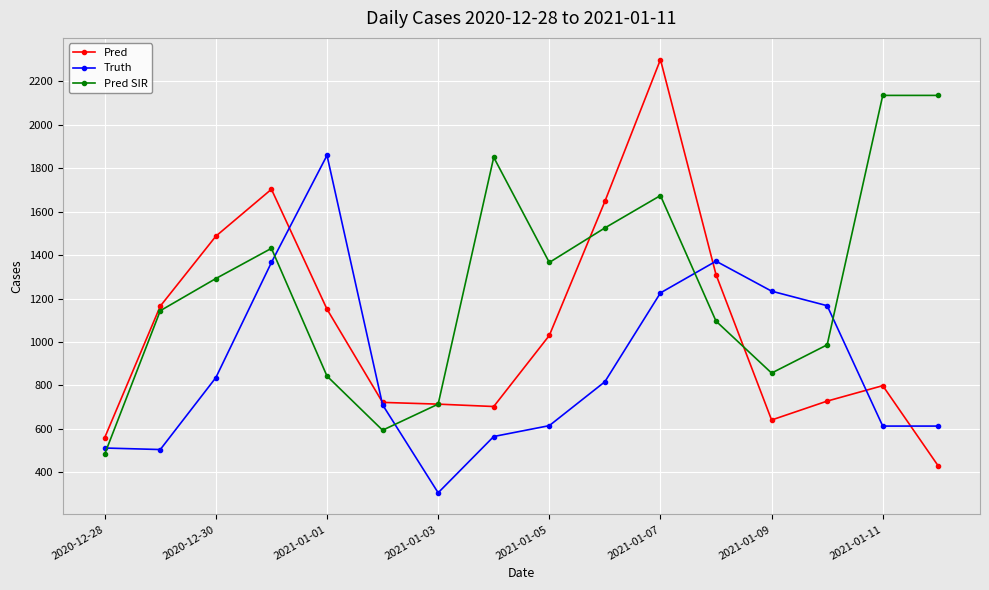

List the series in order of their overall mean, highest first.

Pred SIR, Pred, Truth